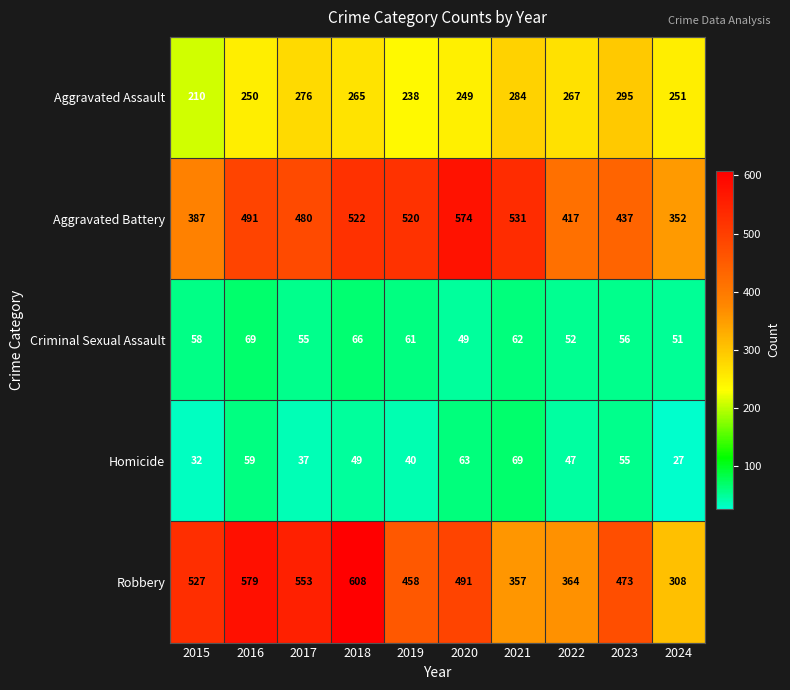

Which category has the lowest value in the Aggravated Assault series?

2015